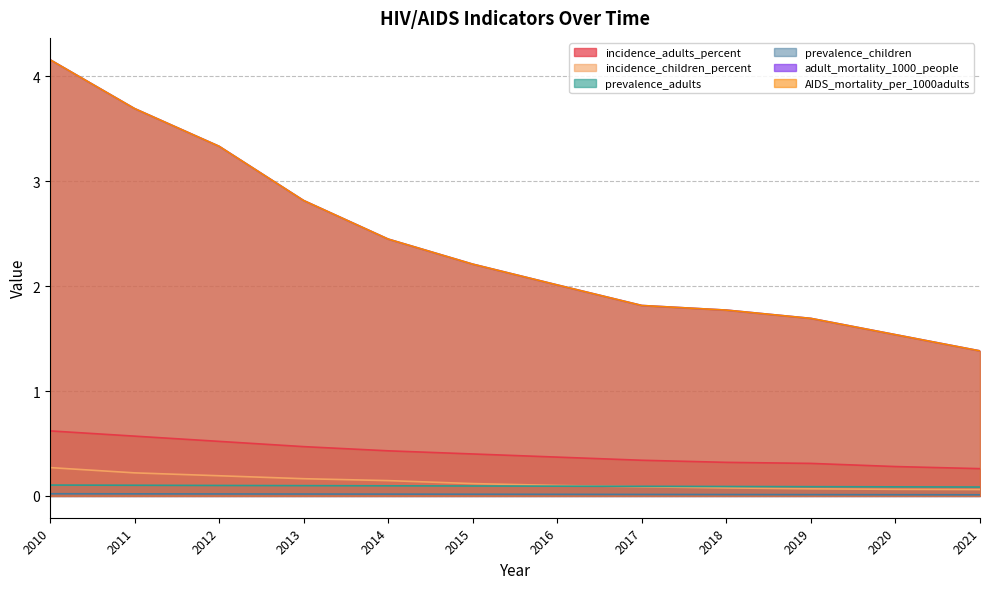

What is the sum of the incidence_children_percent values at 2015 and 2021?

0.2